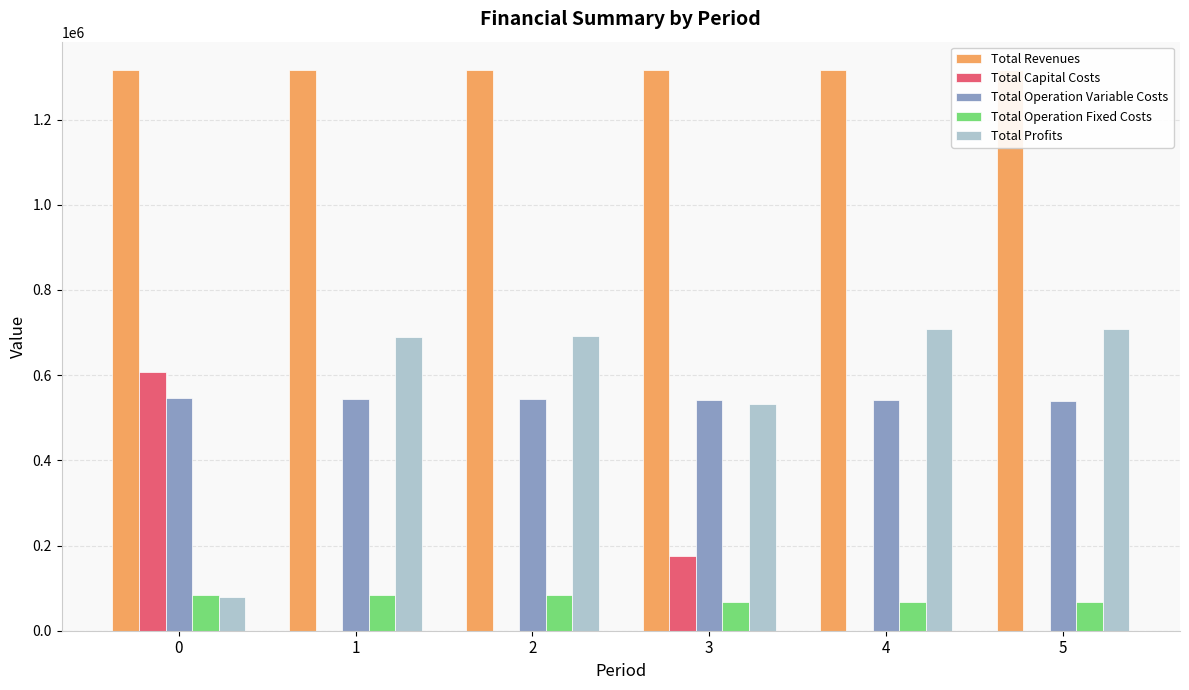

The value of Total Revenues at 2 is 329521.3. True or false?

False